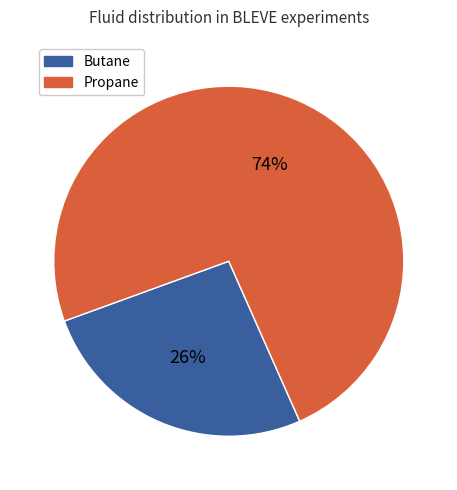

To the nearest percent, what is the difference between the largest and smallest slice percentages?

48%